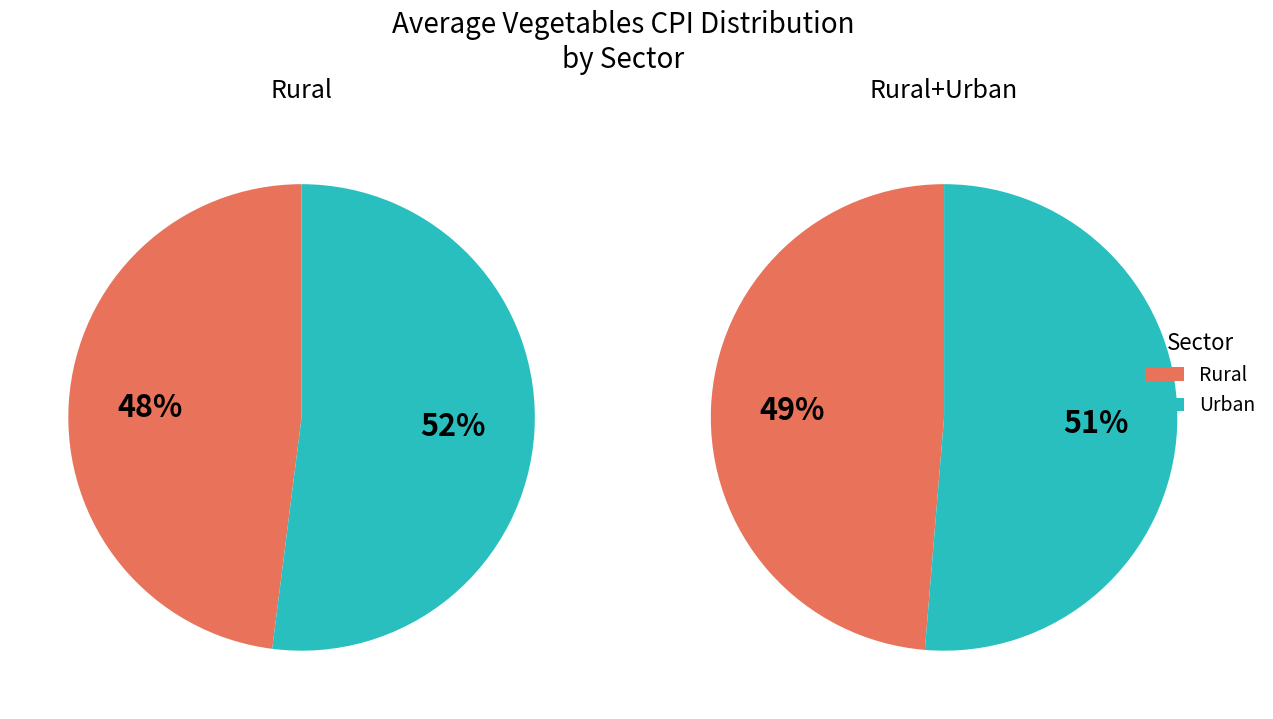

Which category has the smallest portion of the pie?

Rural